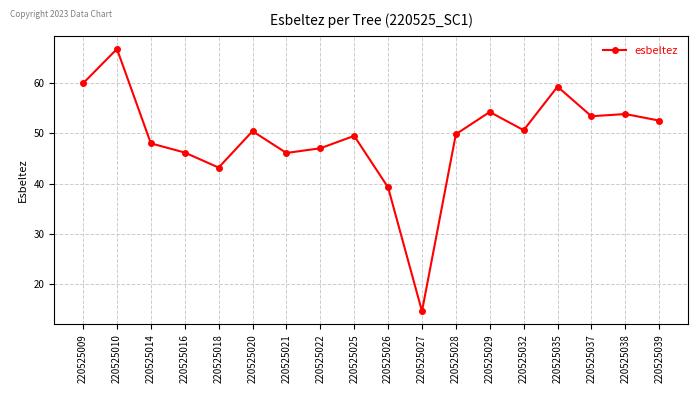

What is the change in value from 220525022 to 220525029?

+7.2